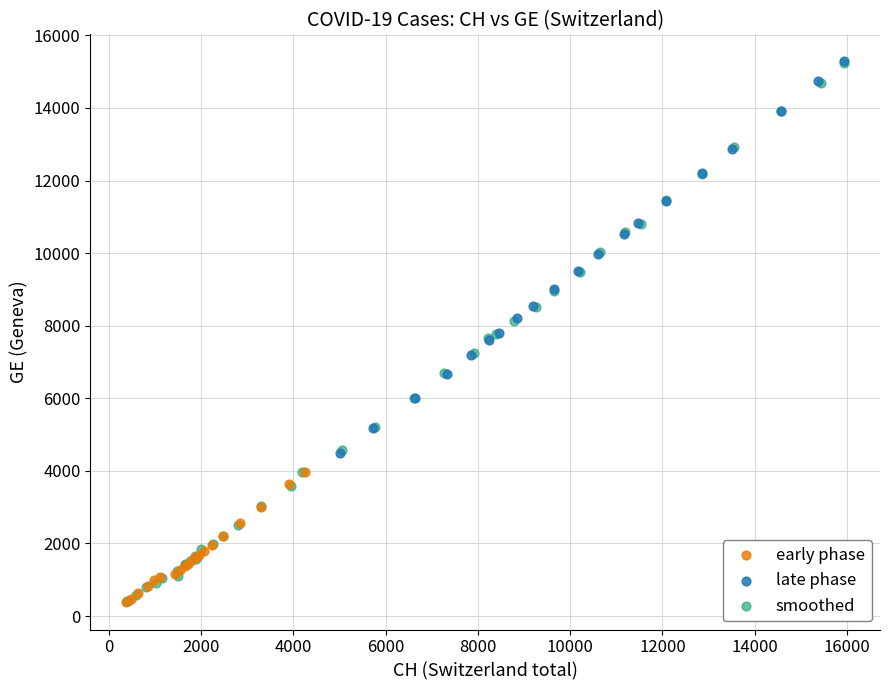

Which series has the largest Y range (max minus min)?

smoothed